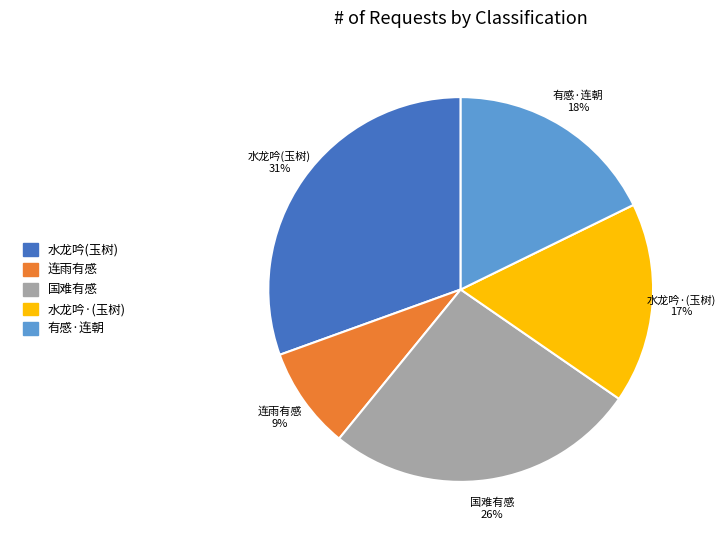

Rank the categories by value from lowest to highest.

连雨有感, 水龙吟·(玉树), 有感·连朝, 国难有感, 水龙吟(玉树)